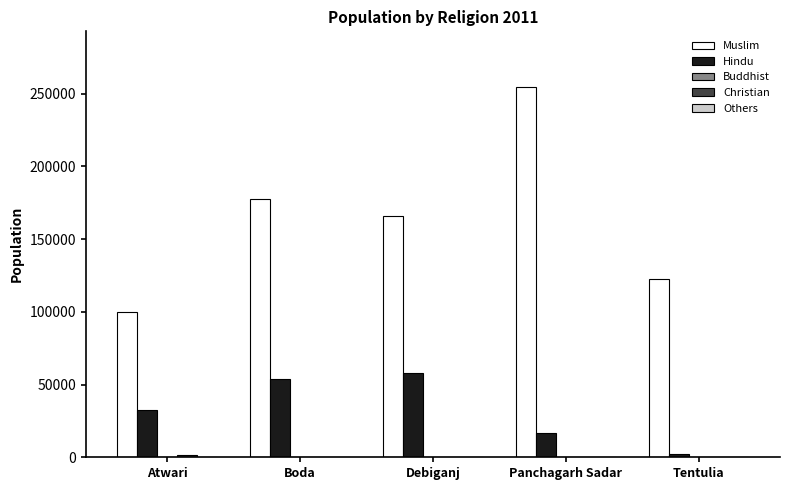

Which series has the largest total across all categories?

Muslim